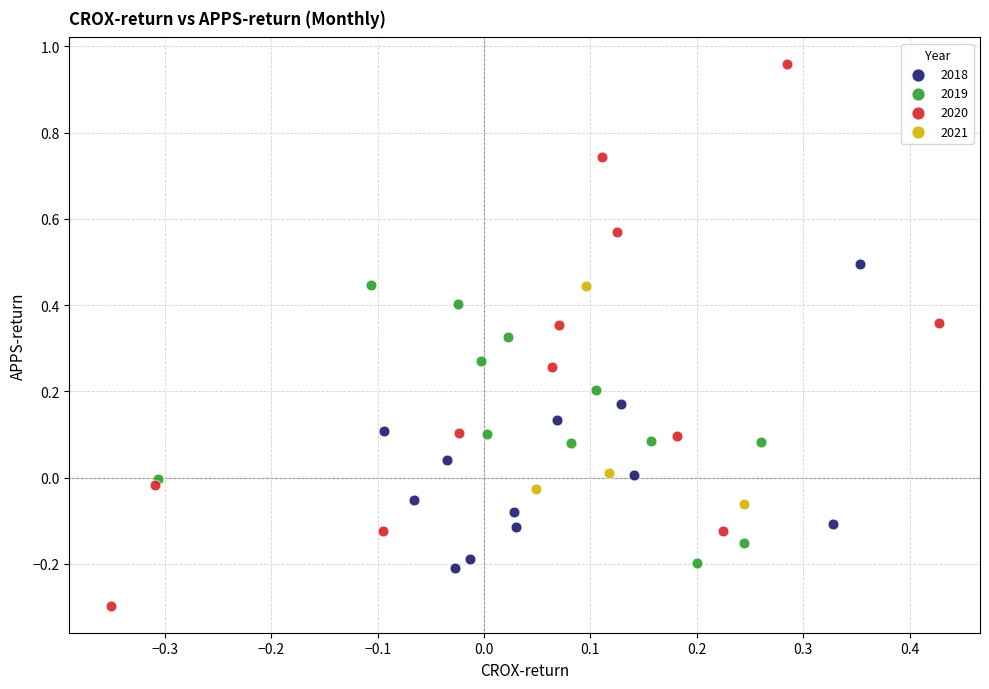

Which series reaches the maximum Y coordinate?

2020